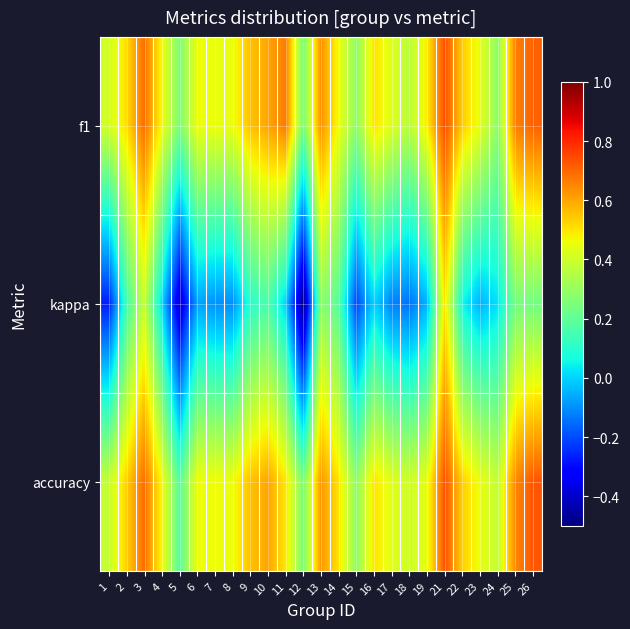

Which category has the highest value across all series?

21